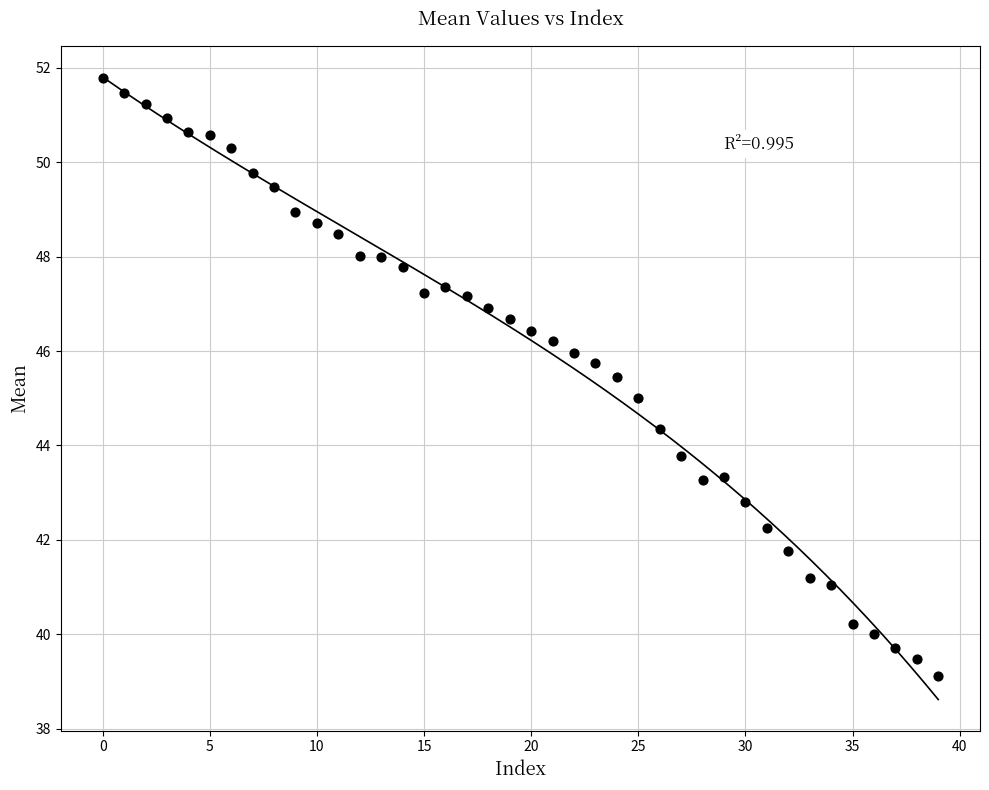

What is the range of Y values (max minus min)?

12.7